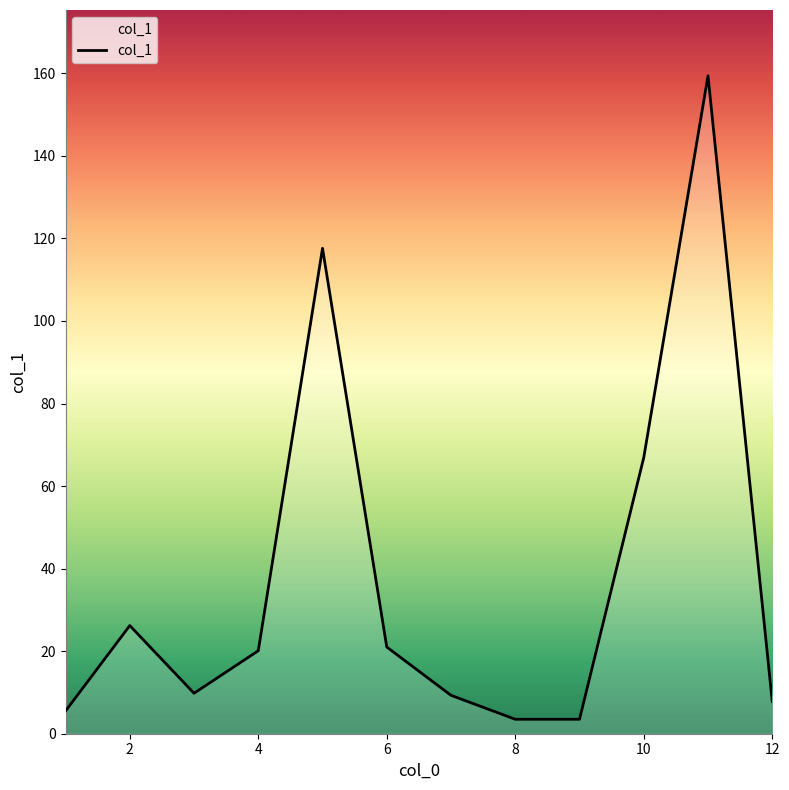

What is the greatest value displayed?

159.4